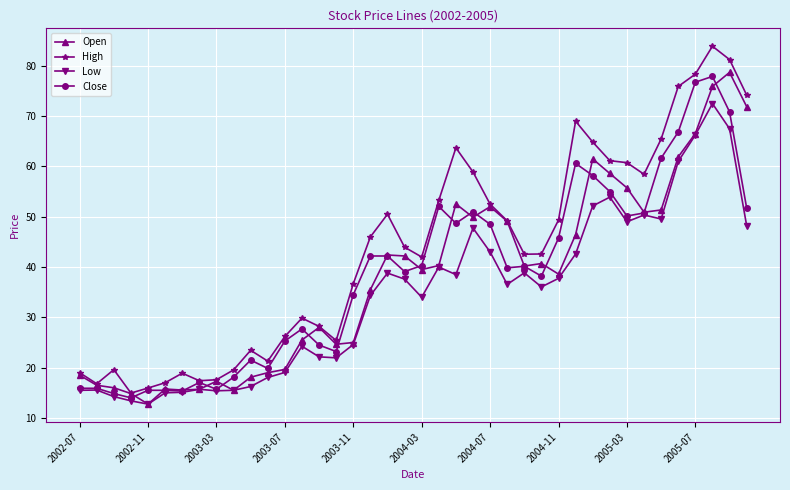

What is the greatest value displayed?

83.9